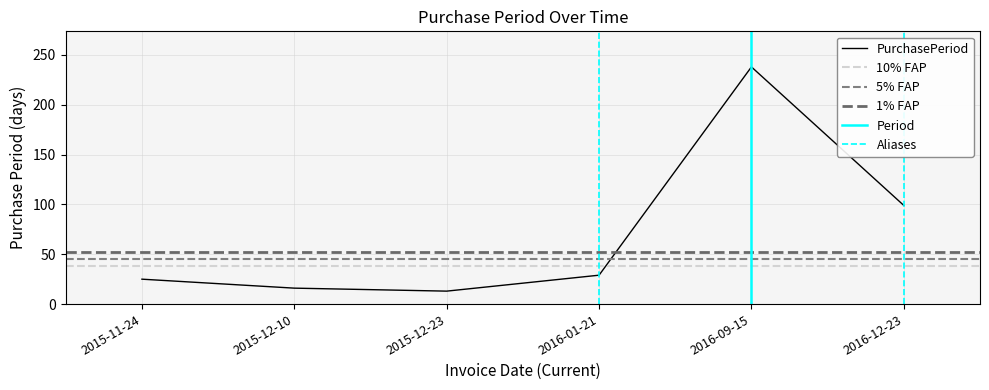

What is the ratio of the value at 2015-12-10 to the value at 2015-12-23?

1.2